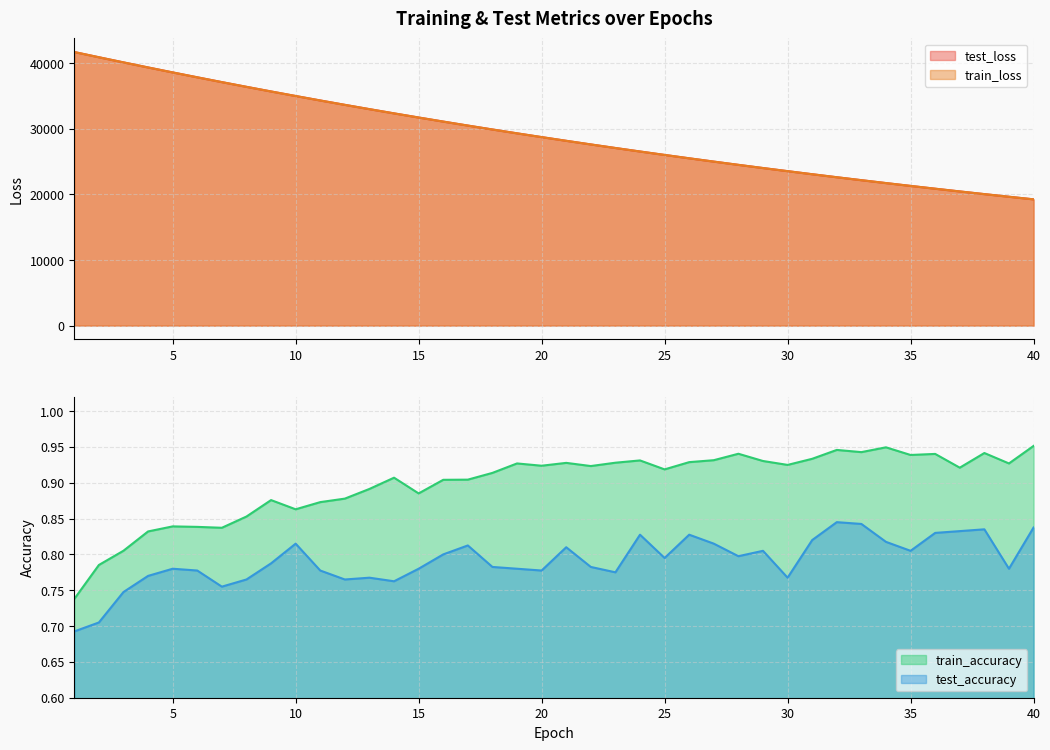

What is the total value across all series at 28?

48990.9